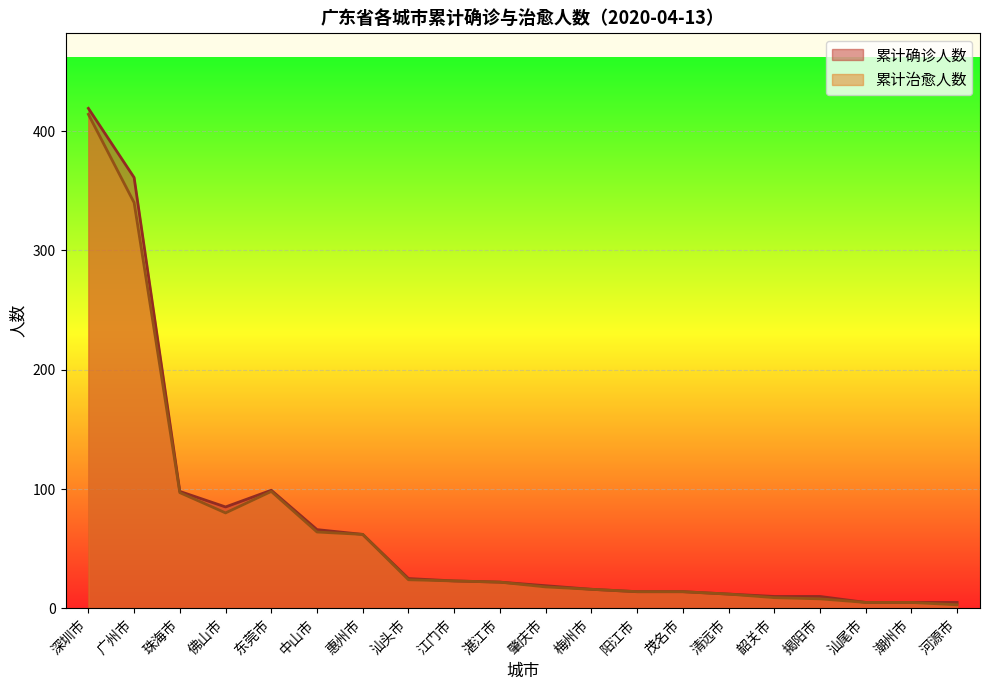

Where is 累计确诊人数 nearest to the value 212?

东莞市